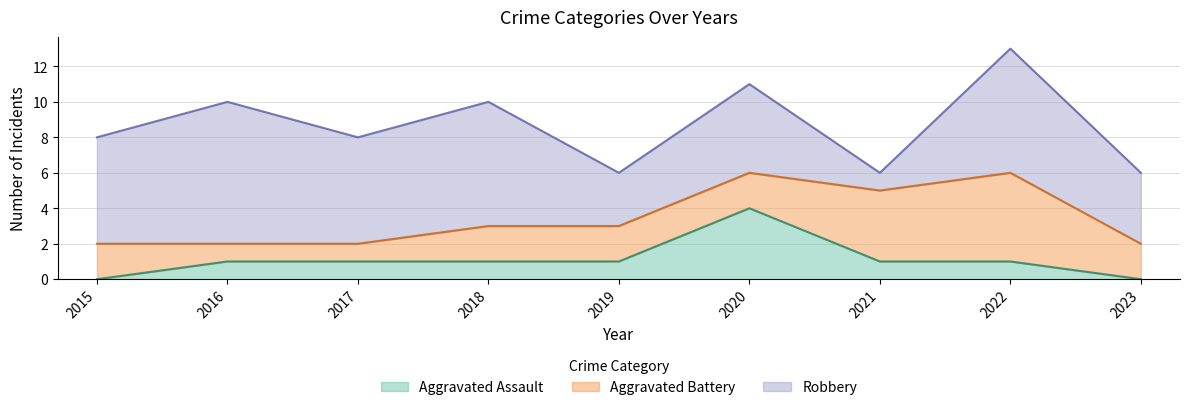

What is the difference between the highest and lowest values at 2023?

4